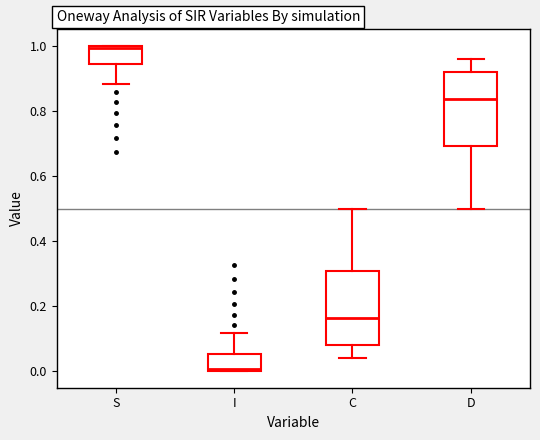

Reading left to right, transcribe this box plot: for each box, give where its median line is, the range the box spans, and where its two whiskers end, as read against the y-axis. The values are not printed on the chart, so give them approximately, as read against the axis.

S: median 1.00, box 0.94 to 1.00, whiskers 0.88 to 1.00
I: median 0.00, box 0.00 to 0.06, whiskers 0.00 to 0.12
C: median 0.16, box 0.08 to 0.30, whiskers 0.04 to 0.50
D: median 0.84, box 0.70 to 0.92, whiskers 0.50 to 0.96